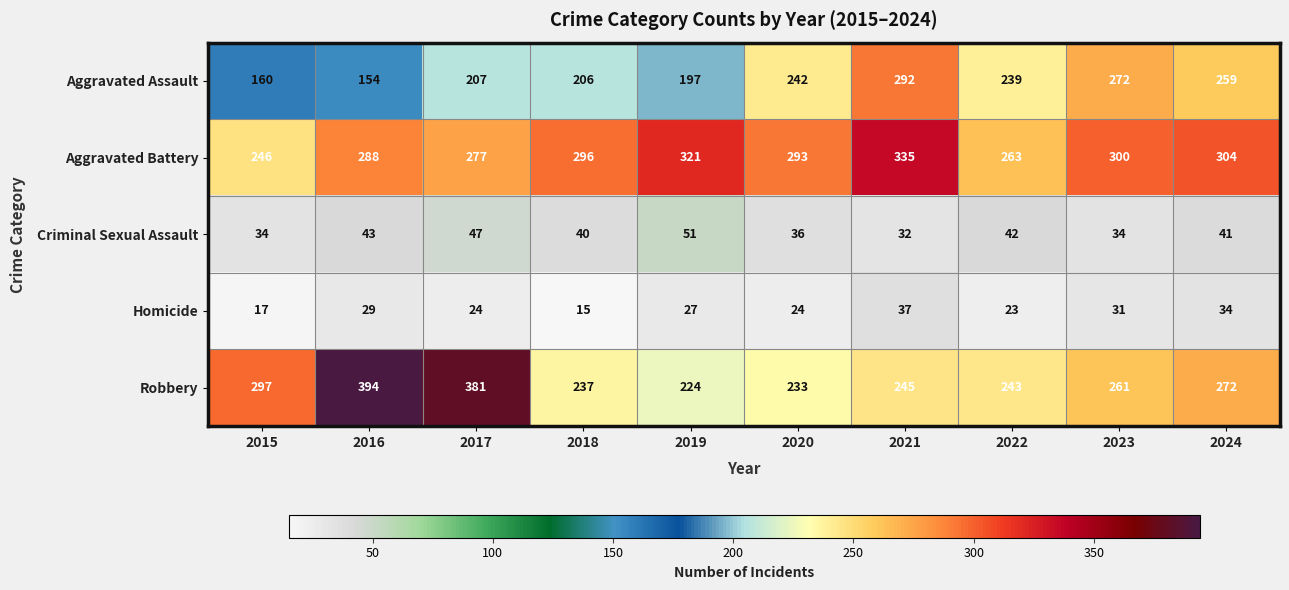

At how many categories does at least one series exceed 133?

10